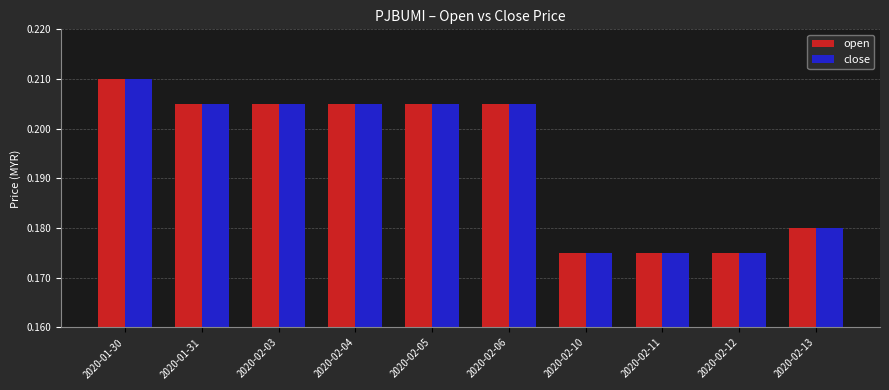

The close series shows 0.3 at 2020-02-06. True or false?

False